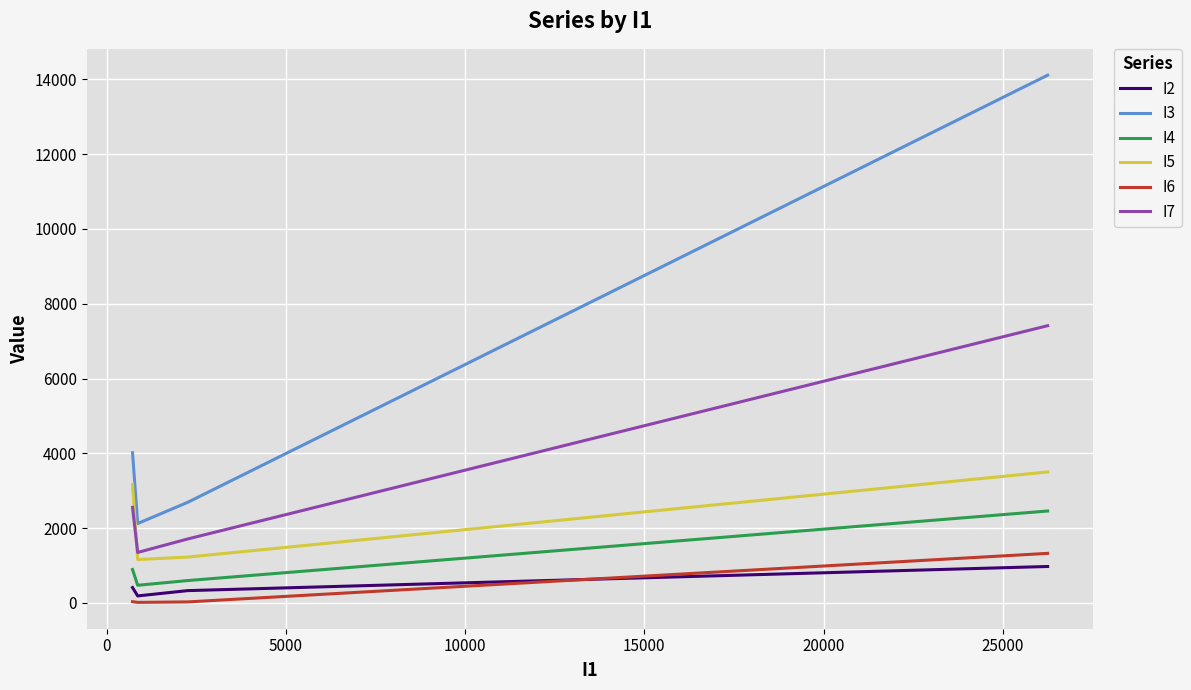

True or false: I4 and I3 cross at least once.

False